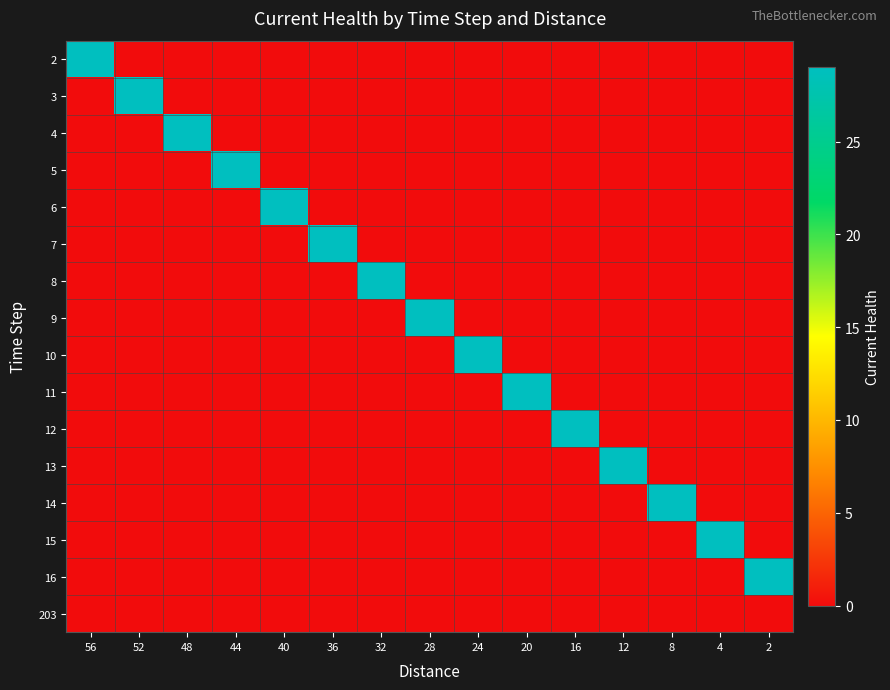

Reading right to left, extract all data points from this chart.

2: 2=0	4=0	8=0	12=0	16=0	20=0	24=0	28=0	32=0	36=0	40=0	44=0	48=0	52=0	56=29
3: 2=0	4=0	8=0	12=0	16=0	20=0	24=0	28=0	32=0	36=0	40=0	44=0	48=0	52=29	56=0
4: 2=0	4=0	8=0	12=0	16=0	20=0	24=0	28=0	32=0	36=0	40=0	44=0	48=29	52=0	56=0
5: 2=0	4=0	8=0	12=0	16=0	20=0	24=0	28=0	32=0	36=0	40=0	44=29	48=0	52=0	56=0
6: 2=0	4=0	8=0	12=0	16=0	20=0	24=0	28=0	32=0	36=0	40=29	44=0	48=0	52=0	56=0
7: 2=0	4=0	8=0	12=0	16=0	20=0	24=0	28=0	32=0	36=29	40=0	44=0	48=0	52=0	56=0
8: 2=0	4=0	8=0	12=0	16=0	20=0	24=0	28=0	32=29	36=0	40=0	44=0	48=0	52=0	56=0
9: 2=0	4=0	8=0	12=0	16=0	20=0	24=0	28=29	32=0	36=0	40=0	44=0	48=0	52=0	56=0
10: 2=0	4=0	8=0	12=0	16=0	20=0	24=29	28=0	32=0	36=0	40=0	44=0	48=0	52=0	56=0
11: 2=0	4=0	8=0	12=0	16=0	20=29	24=0	28=0	32=0	36=0	40=0	44=0	48=0	52=0	56=0
12: 2=0	4=0	8=0	12=0	16=29	20=0	24=0	28=0	32=0	36=0	40=0	44=0	48=0	52=0	56=0
13: 2=0	4=0	8=0	12=29	16=0	20=0	24=0	28=0	32=0	36=0	40=0	44=0	48=0	52=0	56=0
14: 2=0	4=0	8=29	12=0	16=0	20=0	24=0	28=0	32=0	36=0	40=0	44=0	48=0	52=0	56=0
15: 2=0	4=29	8=0	12=0	16=0	20=0	24=0	28=0	32=0	36=0	40=0	44=0	48=0	52=0	56=0
16: 2=29	4=0	8=0	12=0	16=0	20=0	24=0	28=0	32=0	36=0	40=0	44=0	48=0	52=0	56=0
203: 2=0	4=0	8=0	12=0	16=0	20=0	24=0	28=0	32=0	36=0	40=0	44=0	48=0	52=0	56=0